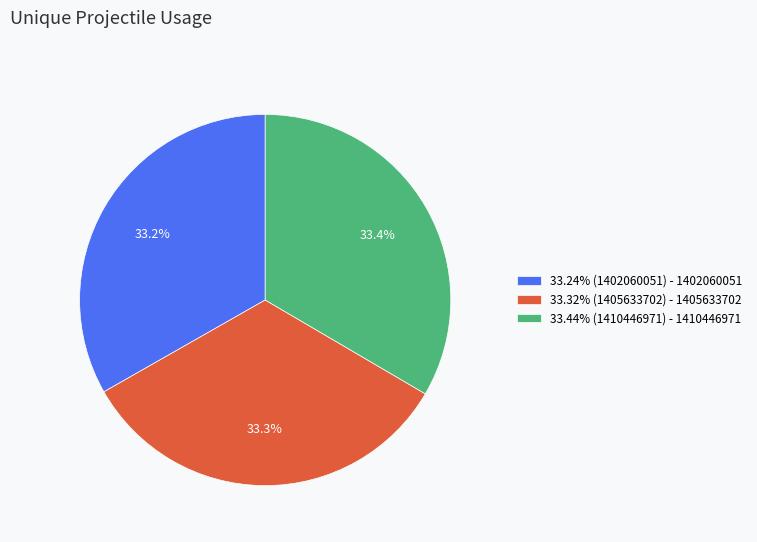

Approximately how many times larger is the value at 33.44% (1410446971) - 1410446971 compared to 33.24% (1402060051) - 1402060051?

1.0